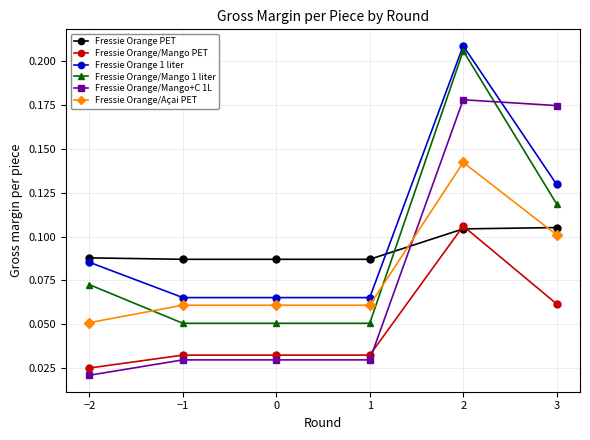

At which category is the sum across all series the highest?

2